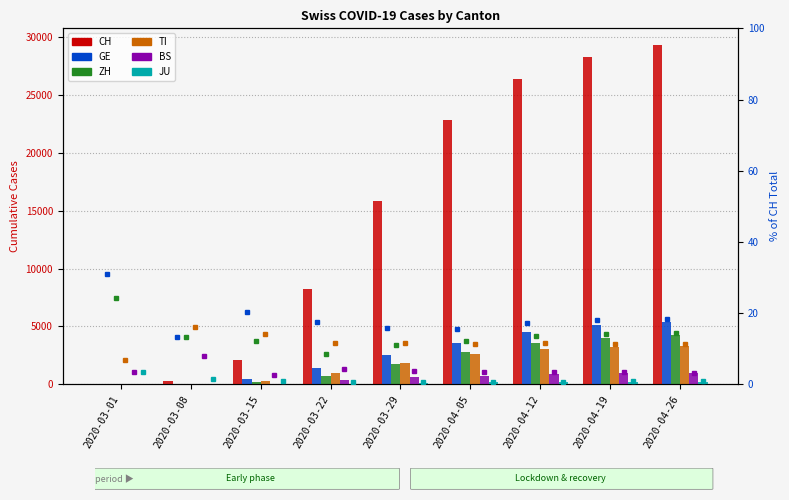

What is the average value of the TI series?

1698